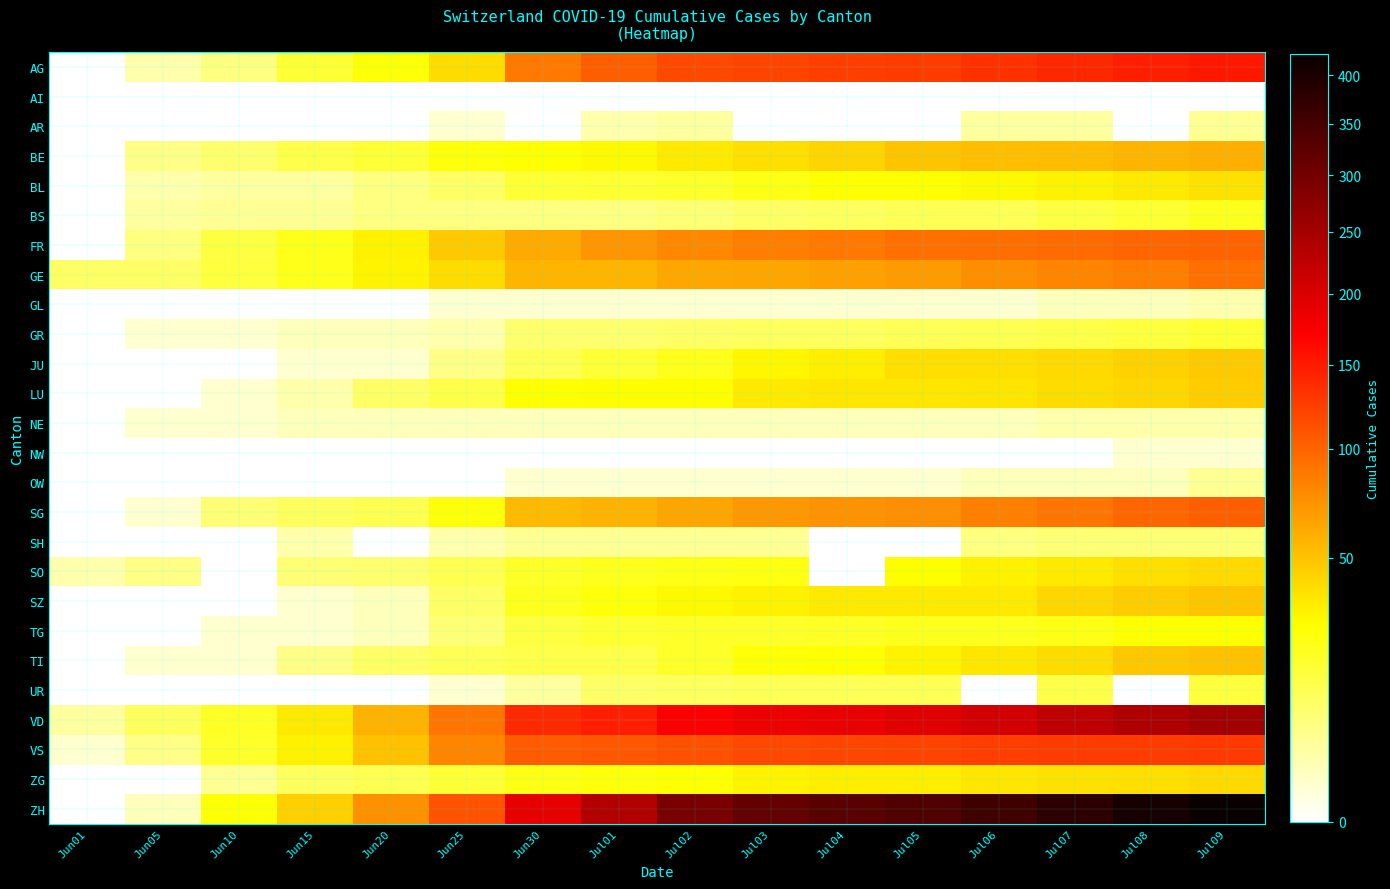

Rank the series at Jul08 from highest to lowest value.

ZH, VD, AG, VS, FR, SG, GE, BE, TI, SZ, JU, LU, SO, ZG, BL, TG, BS, GR, SH, NE, GL, OW, NW, AI, AR, UR